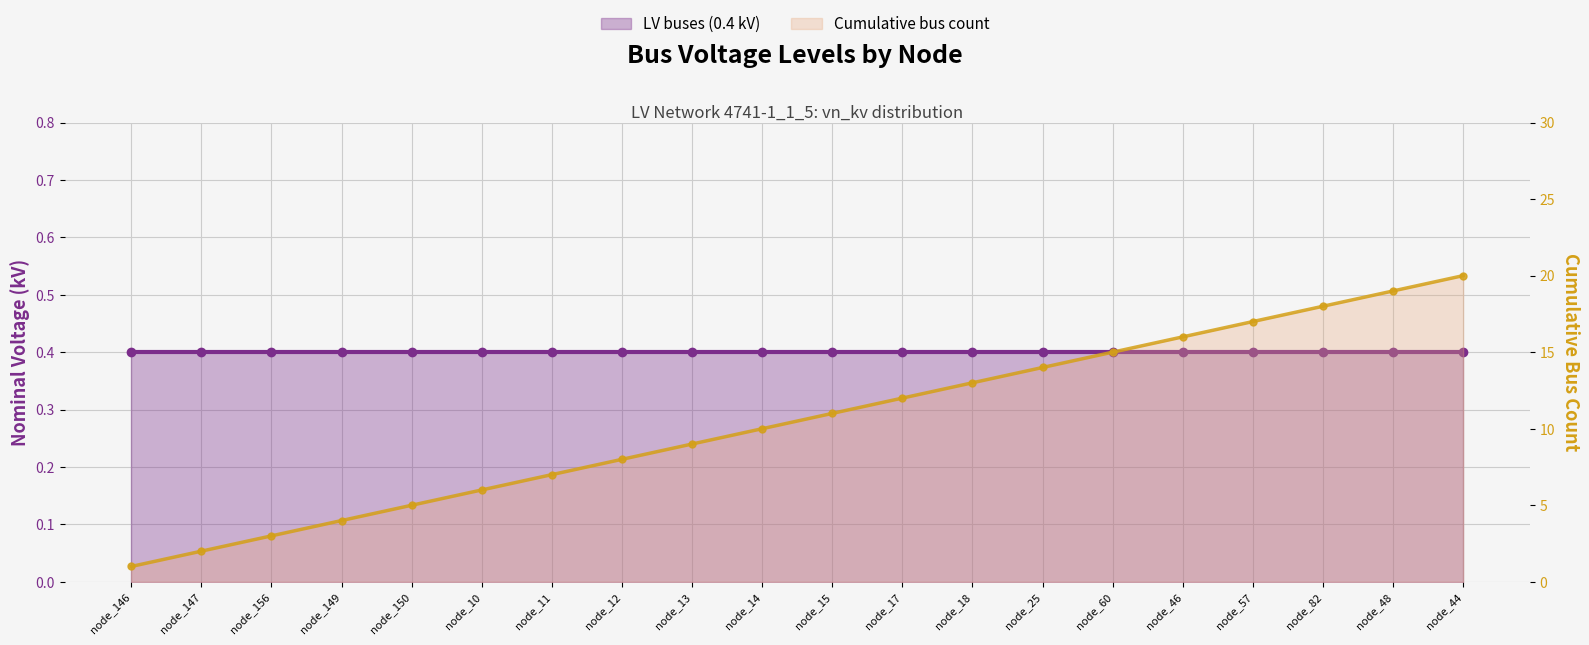

The chart shows a value of 3 at node_147. True or false?

False